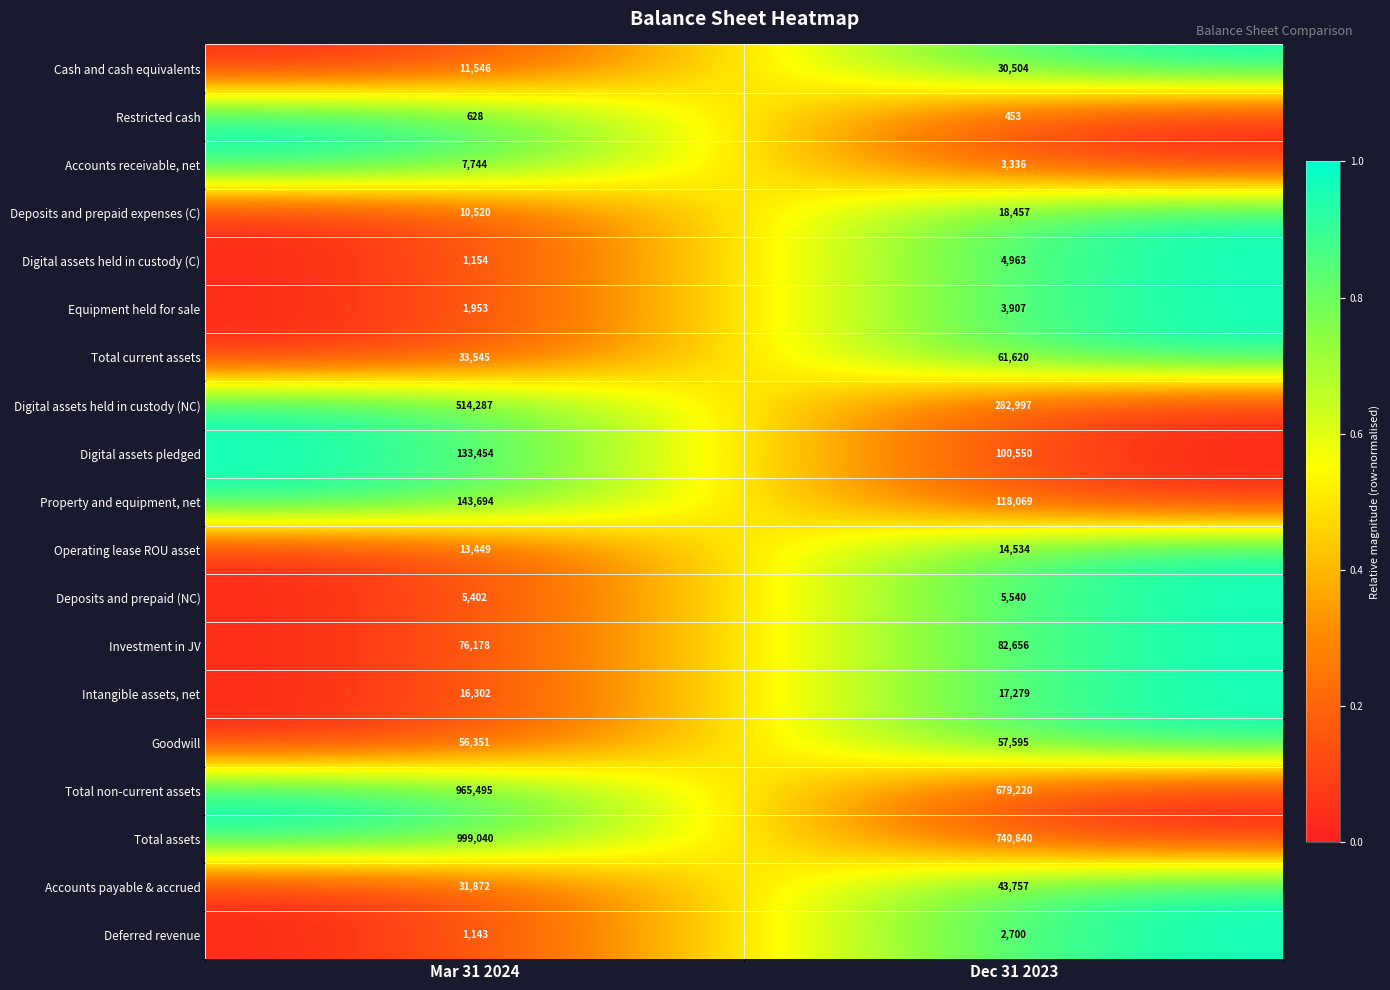

What is the total value across all series at Mar 31 2024?

3023757